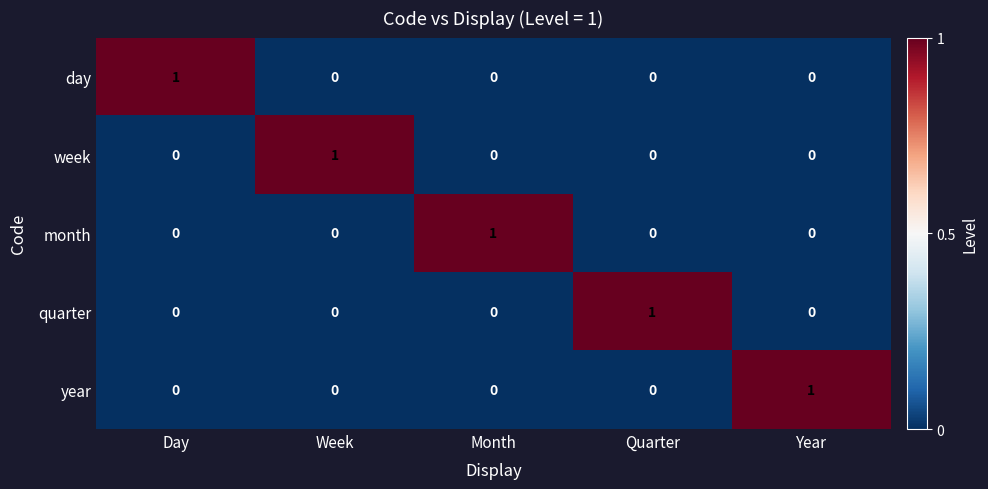

The value of month at Week is -1. True or false?

False